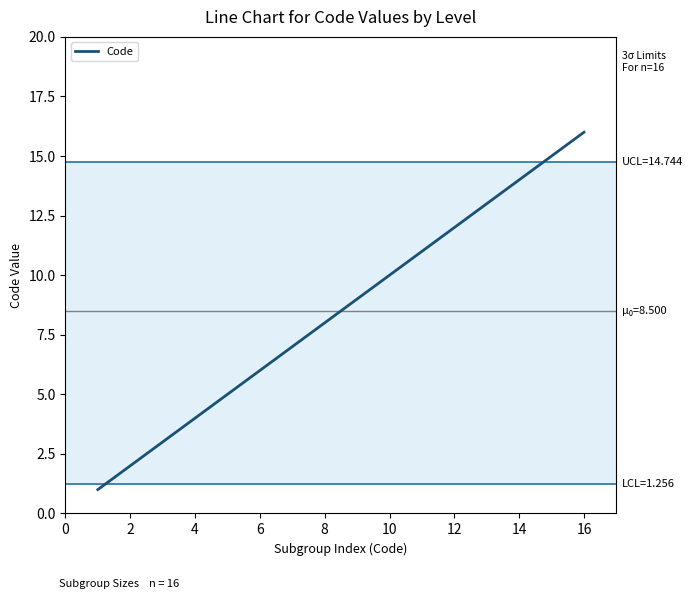

What is the difference between the maximum and minimum values?

15